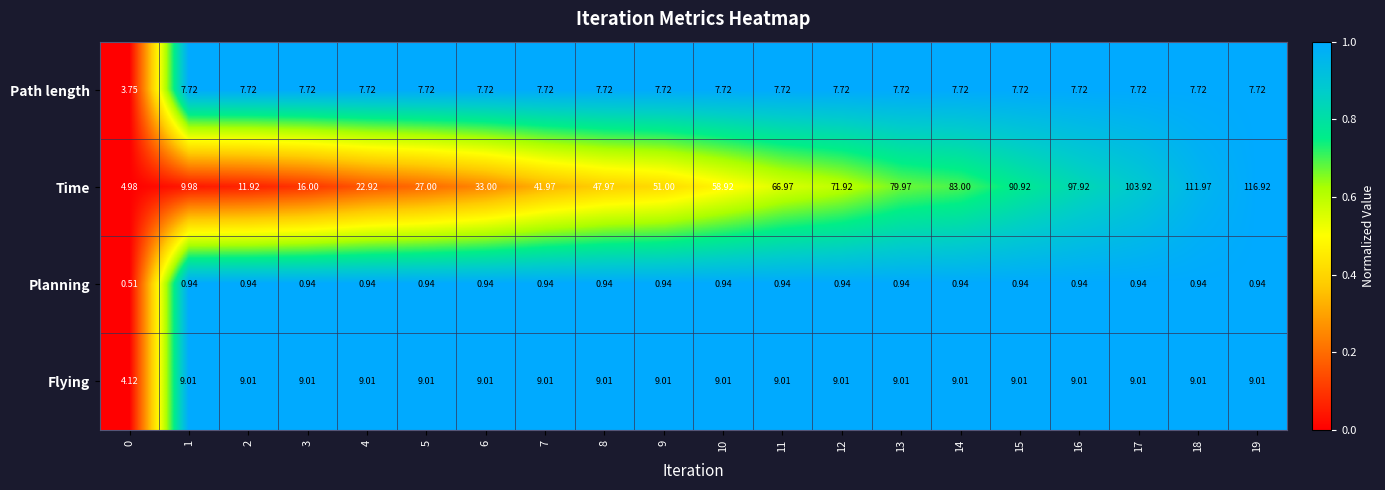

List the series in order of their peak value, lowest first.

Planning, Path length, Flying, Time